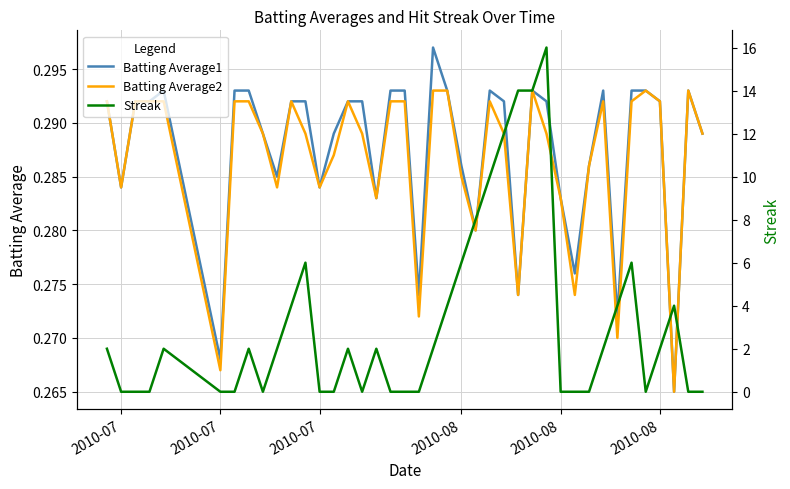

What is the difference between the maximum and minimum values in the Streak series?

16.0